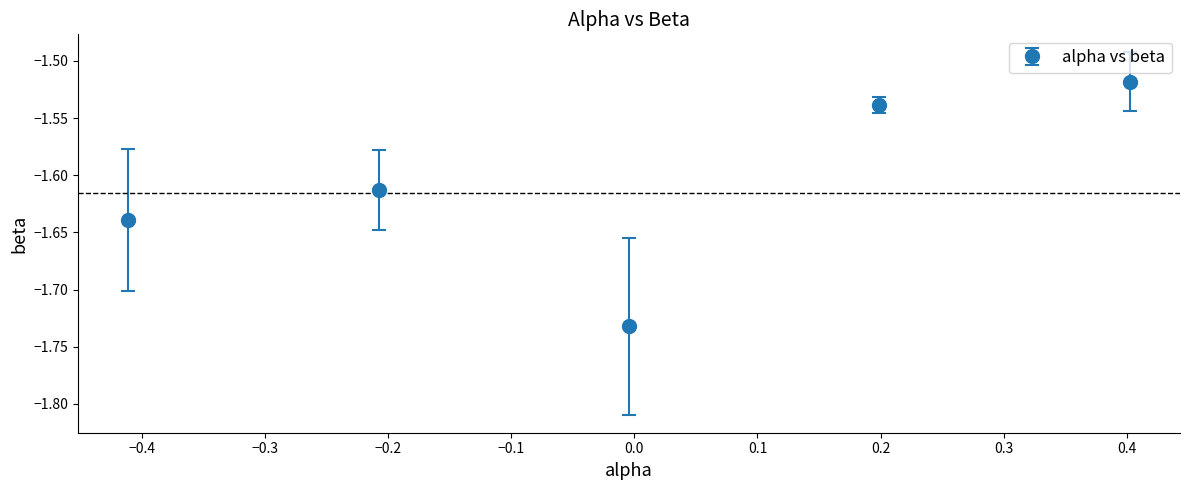

True or false: the data has more than 2 interior local peaks.

False